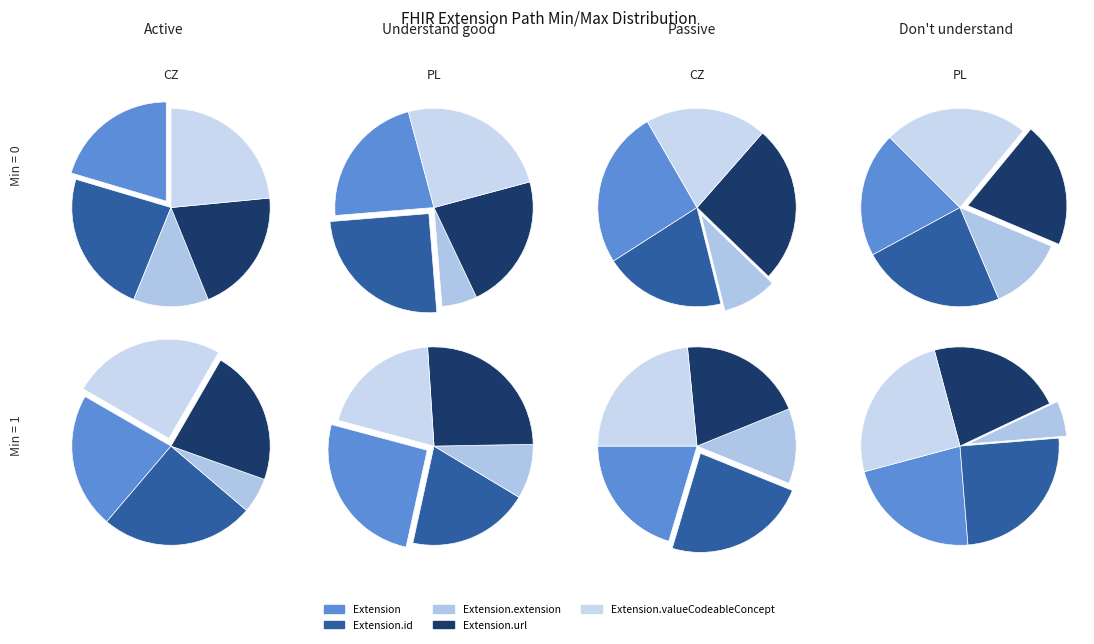

What is the spread (max minus min) of values at Extension.id?

1